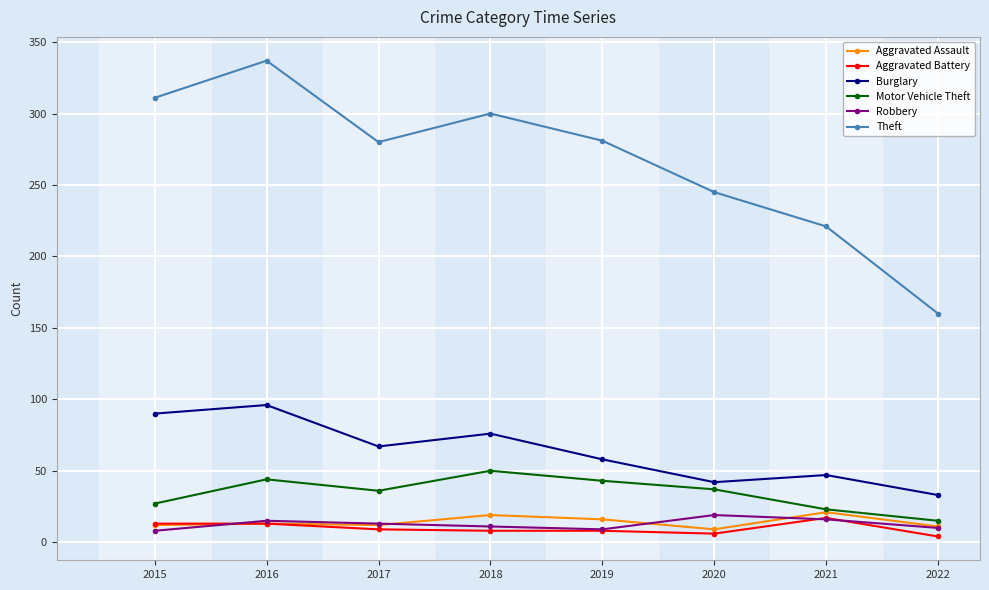

Is it true that Robbery equals 11 at 2018?

True